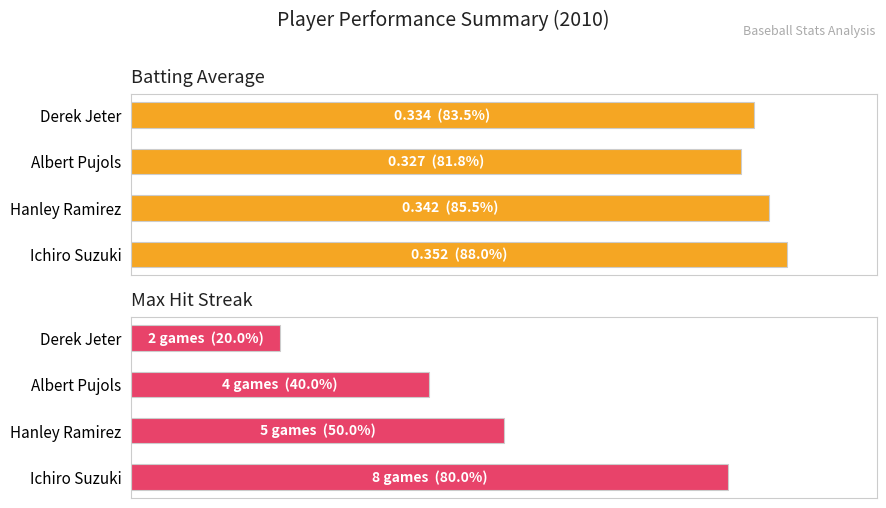

How many categories are shown in the chart?

4